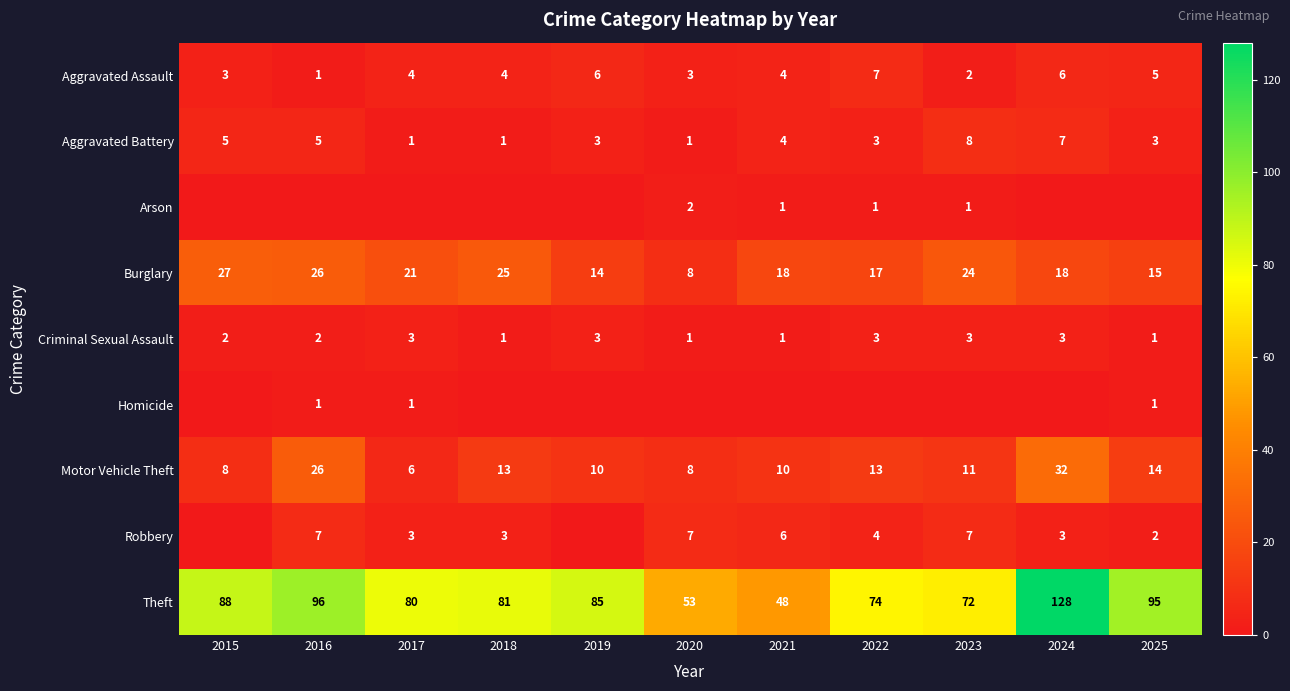

What is the total value across all series at 2023?

128